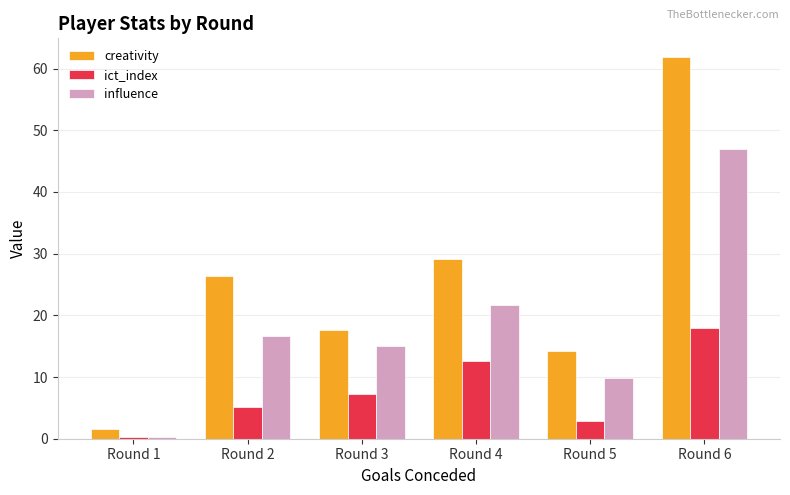

True or false: creativity has a value of 5.1 at Round 5.

False